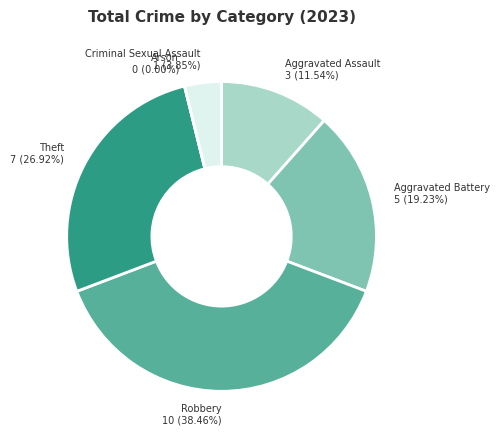

The Criminal Sexual Assault slice represents 1% of the pie. True or false?

False